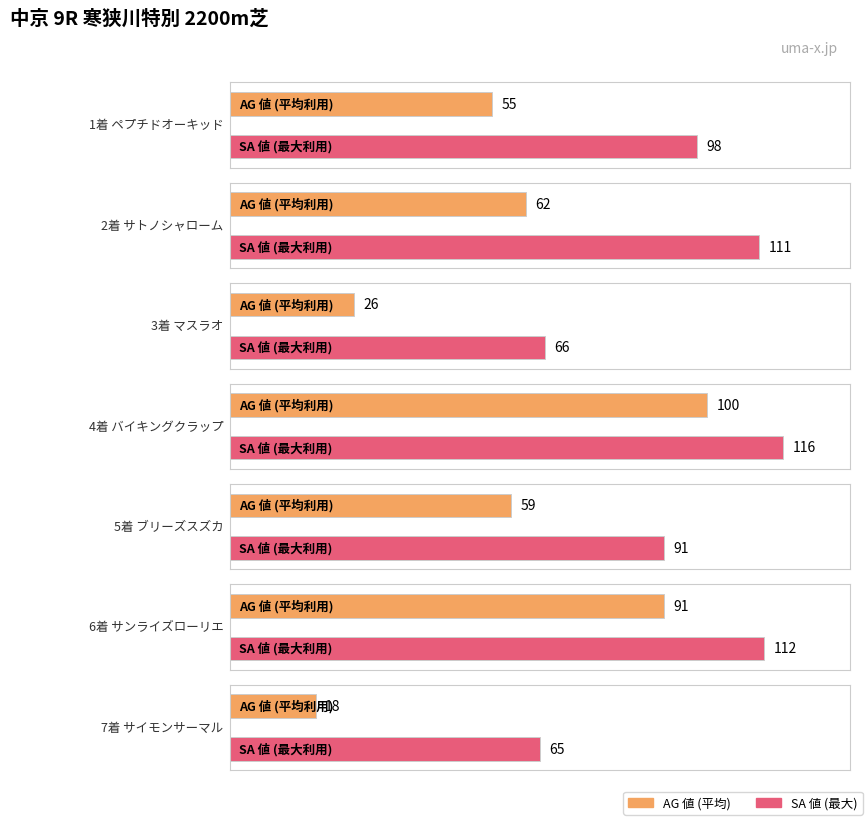

Are the bars horizontal?

Yes